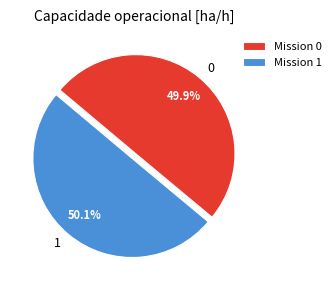

To the nearest percent, what is the combined percentage of 1 and 0?

100%